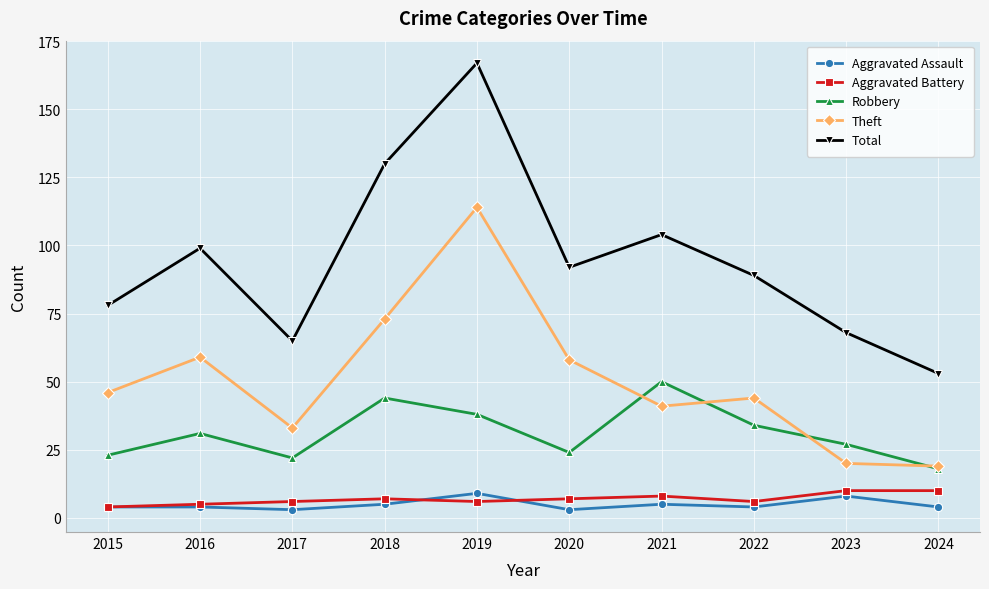

What is the value of the Robbery point at the 10th from the left?

18